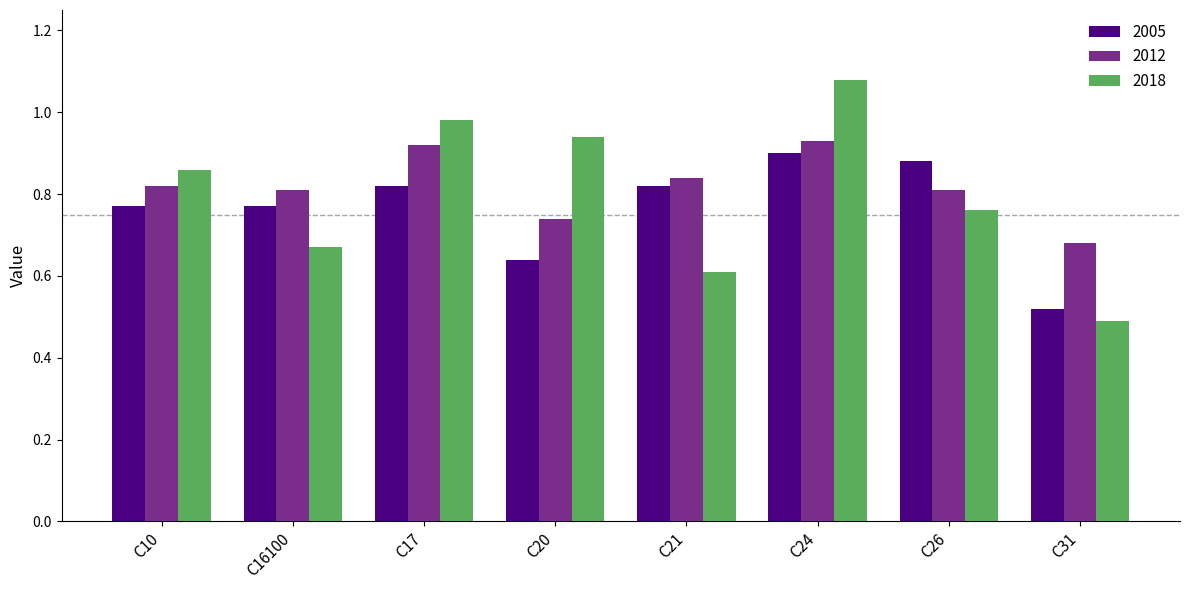

Where is 2018 nearest to the value 0?

C31